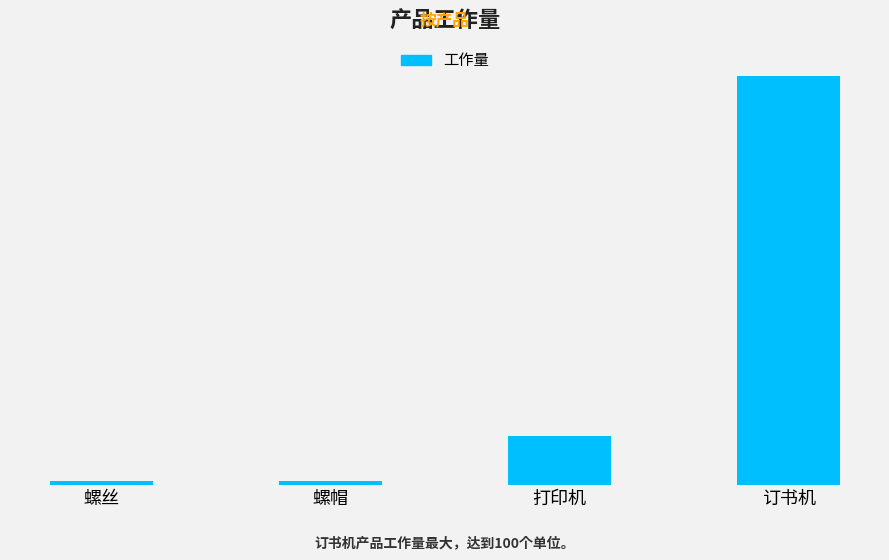

Is it true that the value at 订书机 is 143?

False